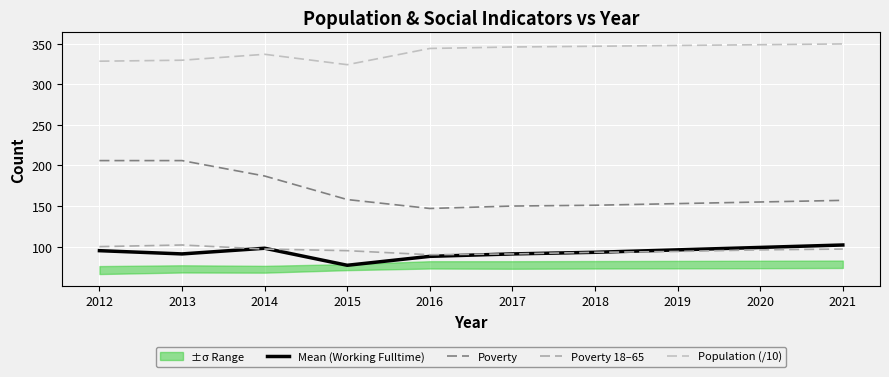

Is the value of Poverty 18–65 at 2014 greater than the value of Poverty at 2013?

No